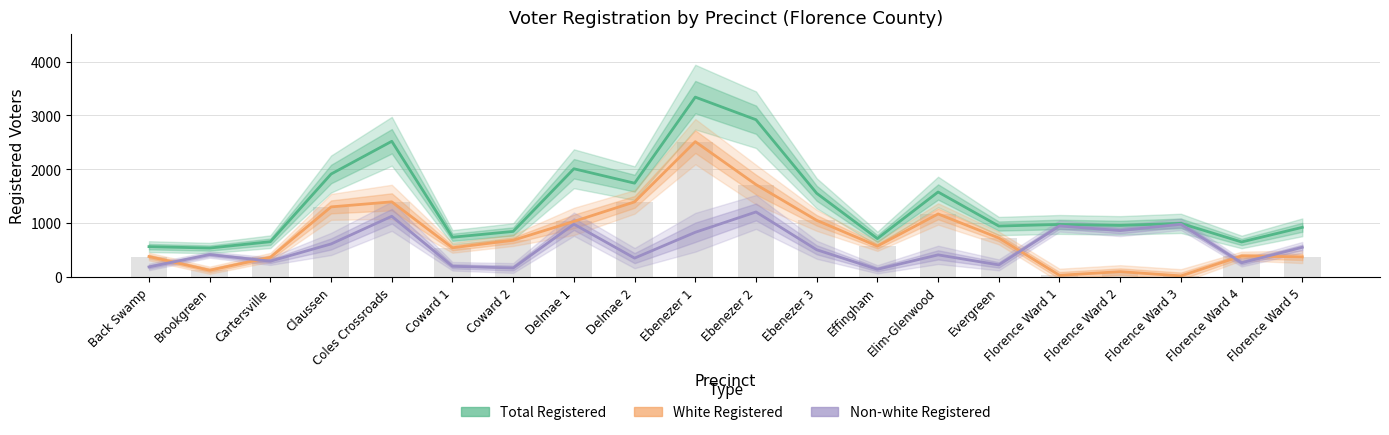

The value of Total Registered at Coward 2 is 844. True or false?

True